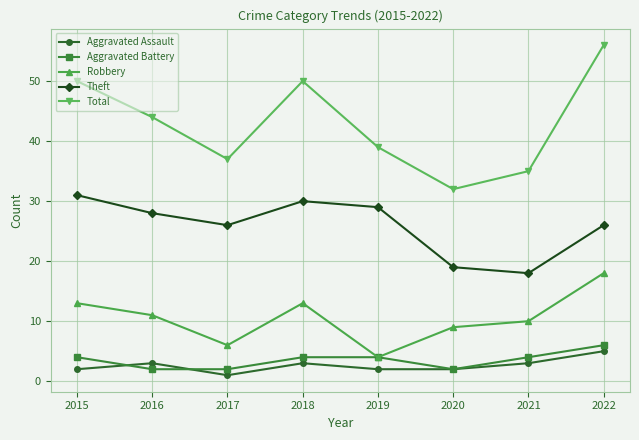

What is the average value of the Total series?

43